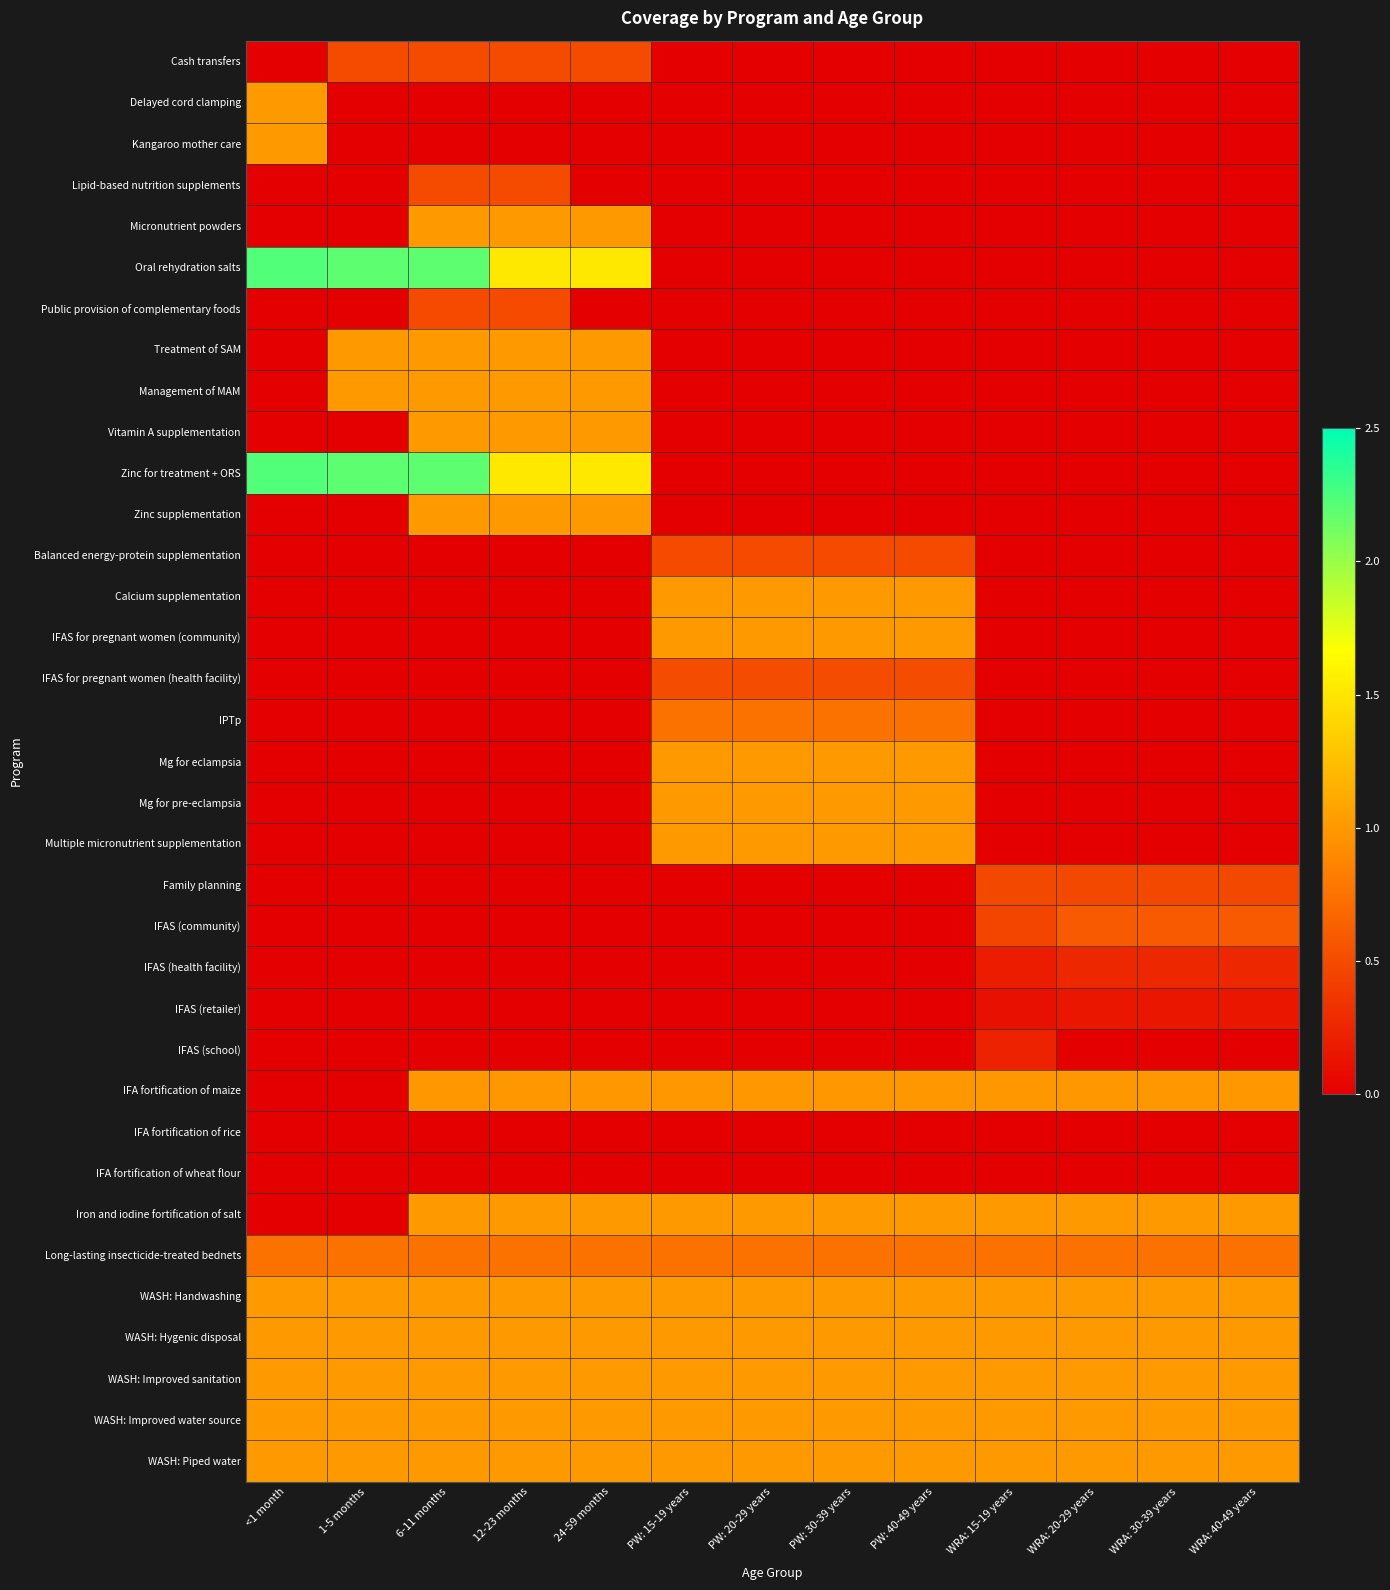

What is the greatest value displayed?

2.2